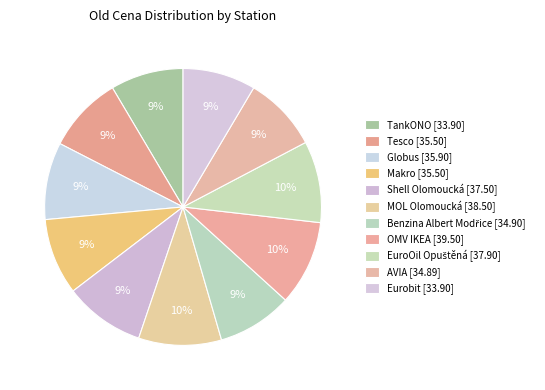

Count the number of slices in the pie.

11